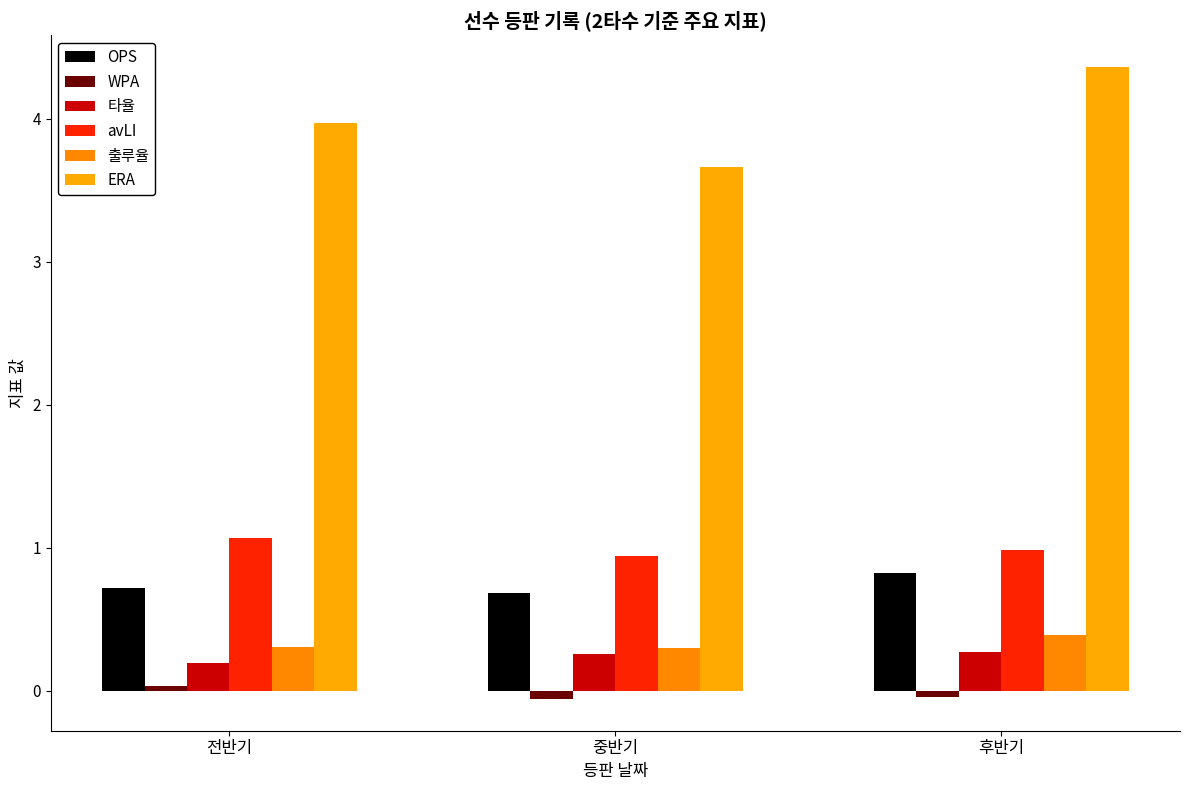

Which series has the largest range (max minus min)?

ERA